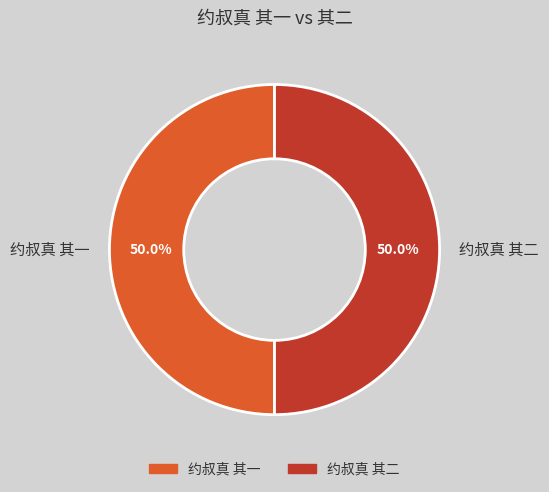

What is the ratio of the value at 约叔真 其一 to the value at 约叔真 其二?

1.0